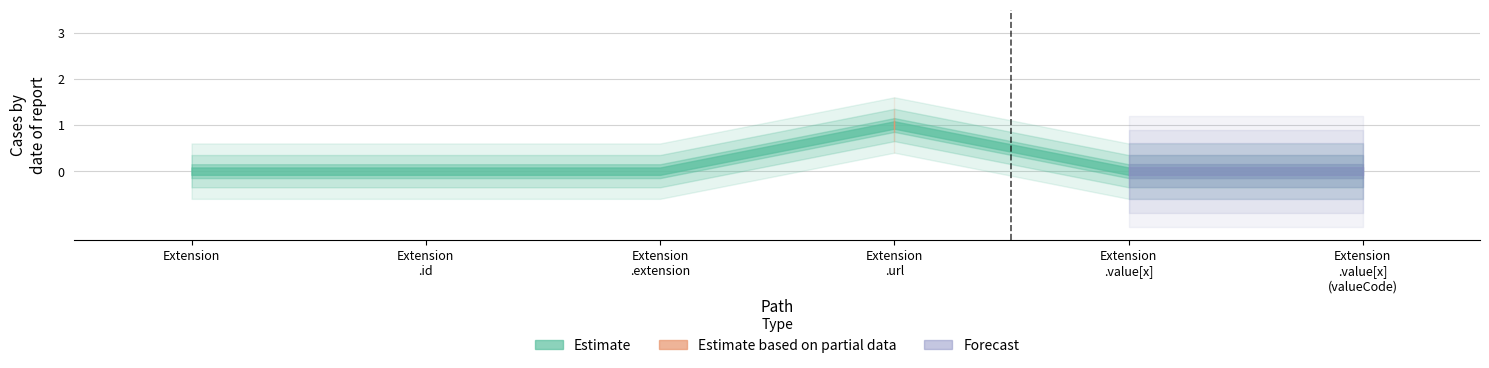

Reading left to right, list all the values displayed in this chart.

Min: 0	0	0	1	0	0
Base Min: 0	0	0	1	0	0